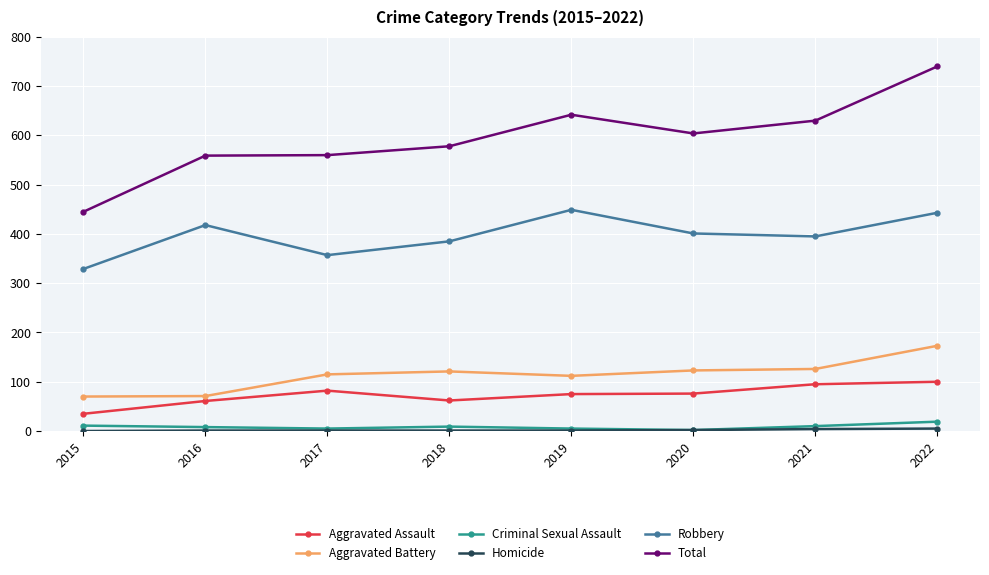

Is it true that Aggravated Assault equals 152 at 2021?

False